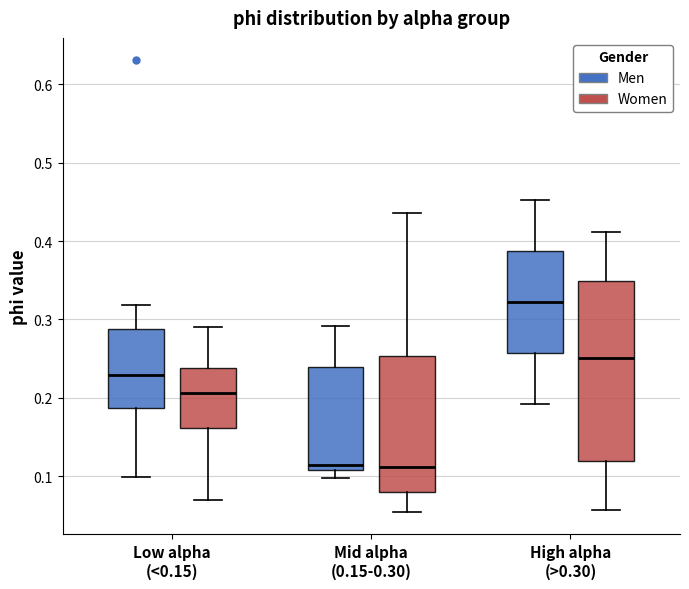

Reading left to right, transcribe this box plot: for each box, give where its median line is, the range the box spans, and where its two whiskers end, as read against the y-axis. The values are not printed on the chart, so give them approximately, as read against the axis.

Low alpha (<0.15) (Men): median 0.23, box 0.19 to 0.29, whiskers 0.10 to 0.32
Low alpha (<0.15) (Women): median 0.21, box 0.16 to 0.24, whiskers 0.07 to 0.29
Mid alpha (0.15-0.30) (Men): median 0.11 (just above the box's lower edge), box 0.11 to 0.24, whiskers 0.10 to 0.29
Mid alpha (0.15-0.30) (Women): median 0.11, box 0.08 to 0.25, whiskers 0.05 to 0.44
High alpha (>0.30) (Men): median 0.32, box 0.26 to 0.39, whiskers 0.19 to 0.45
High alpha (>0.30) (Women): median 0.25, box 0.12 to 0.35, whiskers 0.06 to 0.41